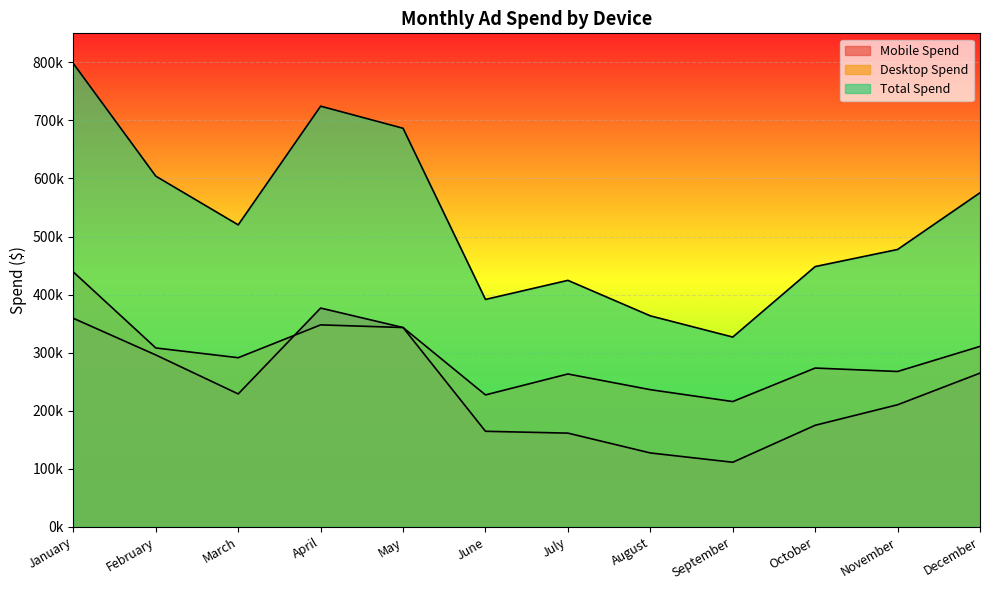

Reading left to right, what are all the values shown in this chart?

Mobile Spend: 359084.5	295945.2	228830.4	376750.7	343226.5	164481.3	161303.9	127172.6	111114.0	174805.4	210181.0	264672.3
Desktop Spend: 438881.1	308024.6	291238.7	347769.8	343226.5	227140.9	263180.0	236177.7	215691.8	273413.6	267503.1	310702.3
Total Spend: 797965.7	603969.8	520069.2	724520.5	686453.1	391622.2	424483.9	363350.3	326805.8	448219.0	477684.1	575374.6